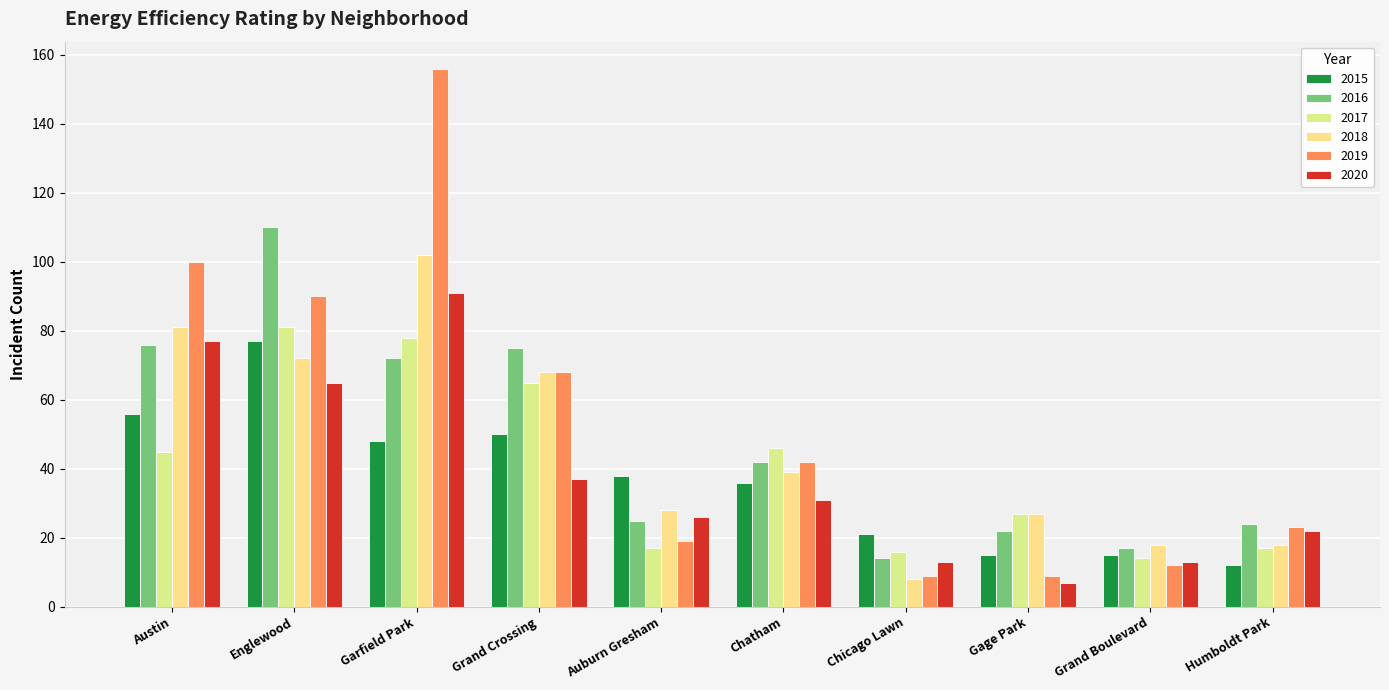

Reading right to left, what are all the values shown in this chart?

2015: Humboldt Park=12	Grand Boulevard=15	Gage Park=15	Chicago Lawn=21	Chatham=36	Auburn Gresham=38	Grand Crossing=50	Garfield Park=48	Englewood=77	Austin=56
2016: Humboldt Park=24	Grand Boulevard=17	Gage Park=22	Chicago Lawn=14	Chatham=42	Auburn Gresham=25	Grand Crossing=75	Garfield Park=72	Englewood=110	Austin=76
2017: Humboldt Park=17	Grand Boulevard=14	Gage Park=27	Chicago Lawn=16	Chatham=46	Auburn Gresham=17	Grand Crossing=65	Garfield Park=78	Englewood=81	Austin=45
2018: Humboldt Park=18	Grand Boulevard=18	Gage Park=27	Chicago Lawn=8	Chatham=39	Auburn Gresham=28	Grand Crossing=68	Garfield Park=102	Englewood=72	Austin=81
2019: Humboldt Park=23	Grand Boulevard=12	Gage Park=9	Chicago Lawn=9	Chatham=42	Auburn Gresham=19	Grand Crossing=68	Garfield Park=156	Englewood=90	Austin=100
2020: Humboldt Park=22	Grand Boulevard=13	Gage Park=7	Chicago Lawn=13	Chatham=31	Auburn Gresham=26	Grand Crossing=37	Garfield Park=91	Englewood=65	Austin=77